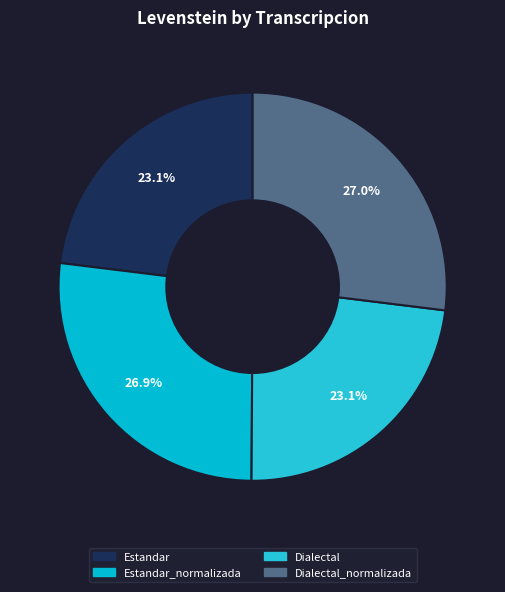

Rank the categories by value from lowest to highest.

Estandar, Dialectal, Estandar_normalizada, Dialectal_normalizada